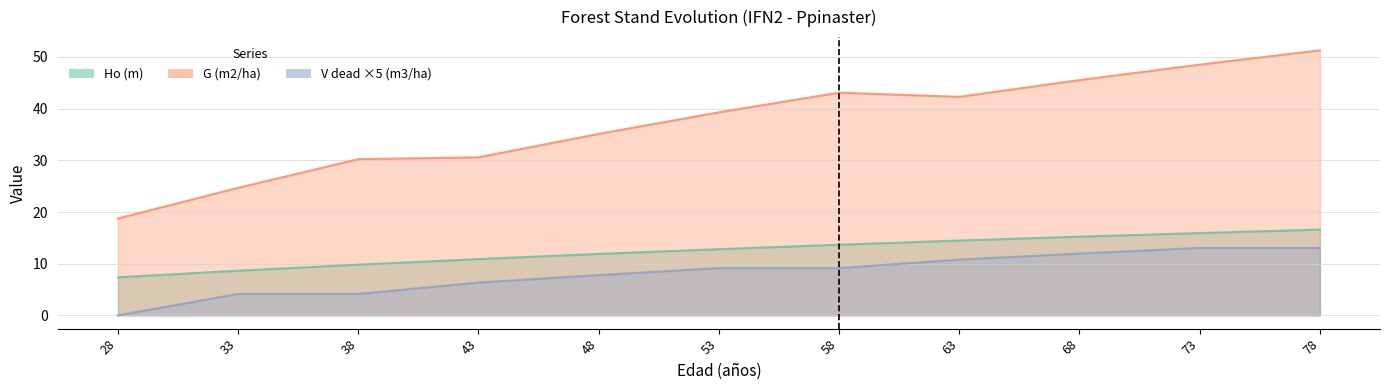

What is the average value of the Ho (m) series?

12.5